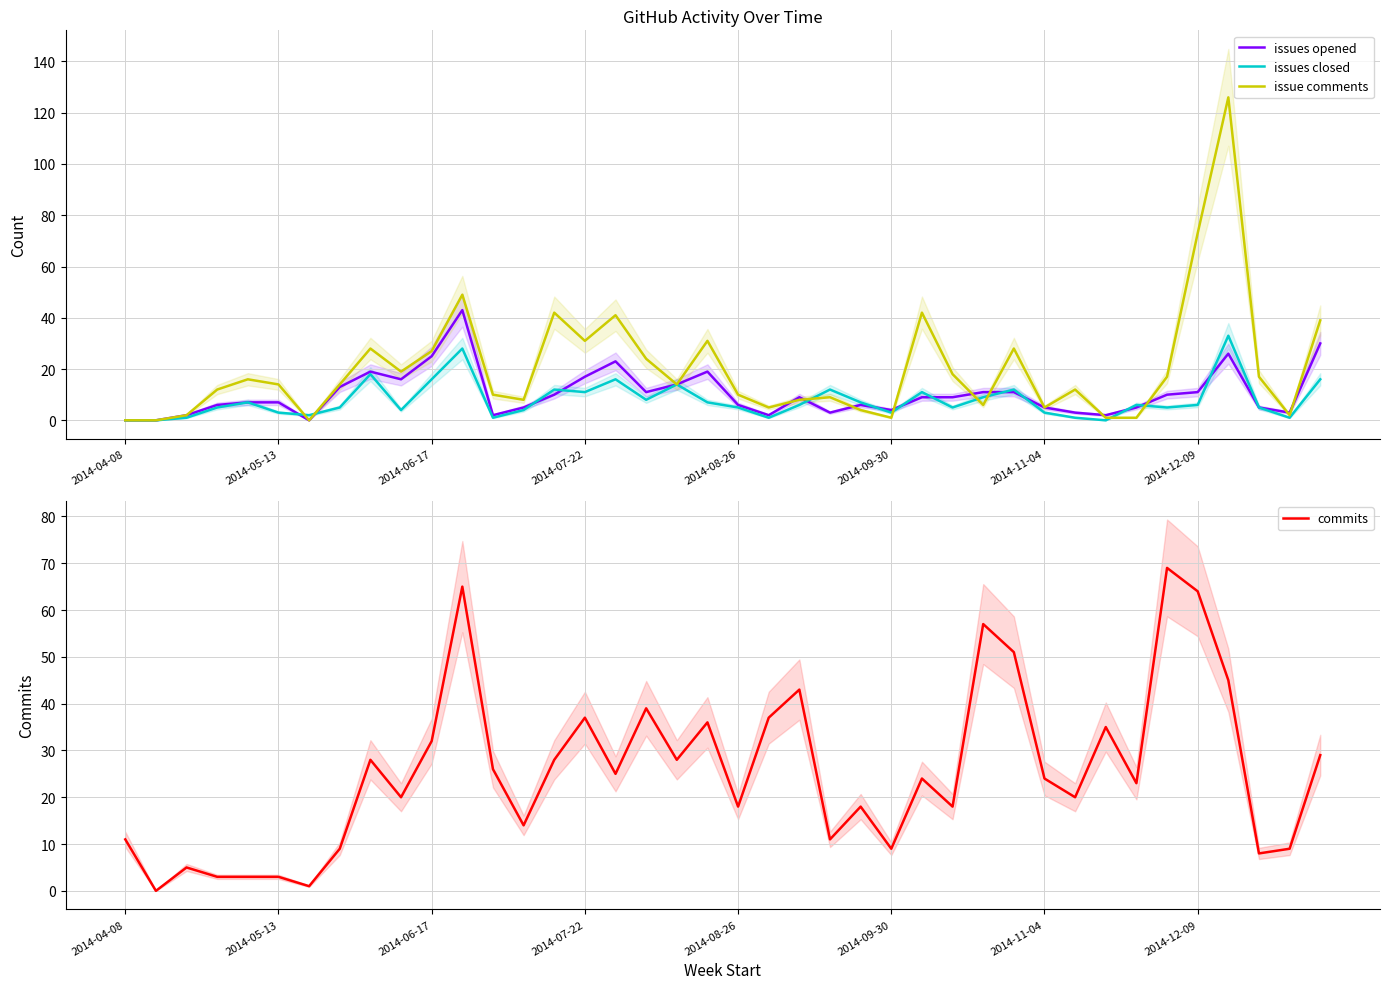

What is the difference between the maximum and minimum values in the issues closed series?

33